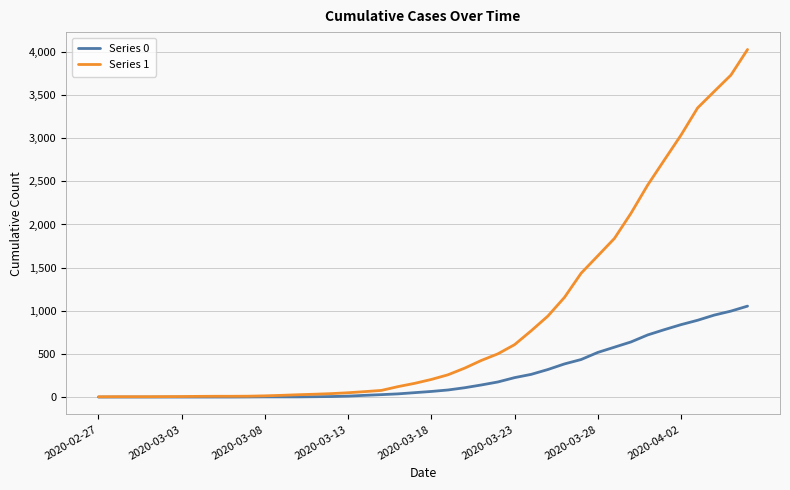

What is the difference between the maximum and minimum values in the Series 0 series?

1054